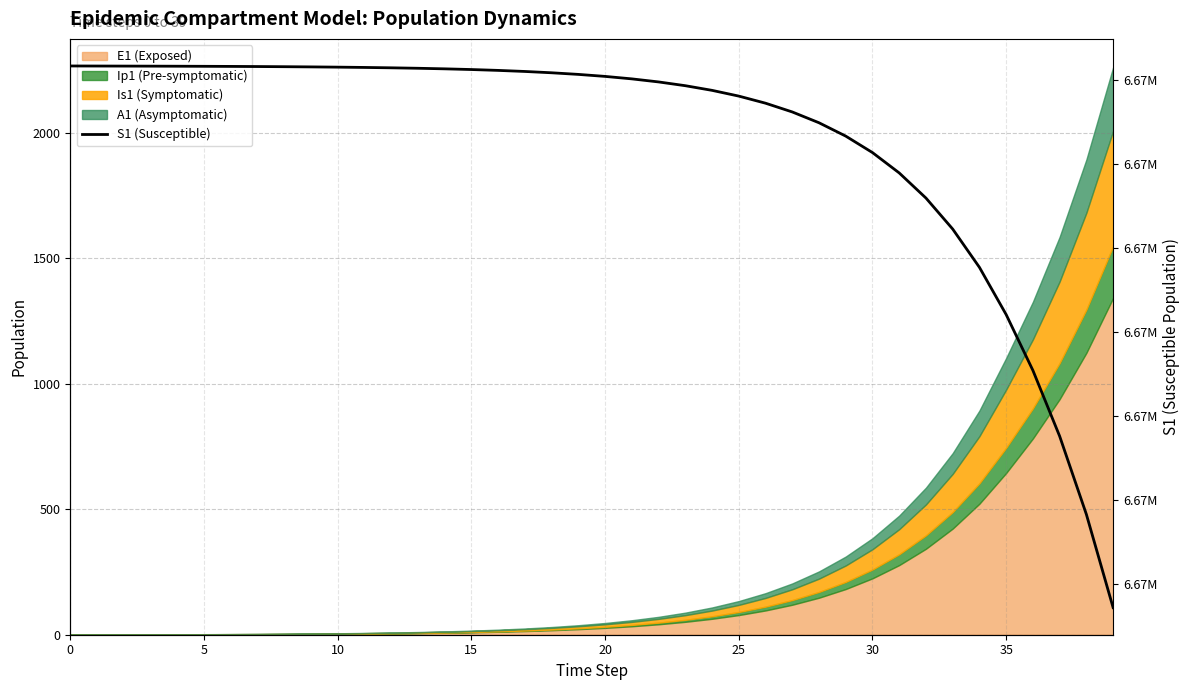

The value at 23 is 9731317.5. True or false?

False